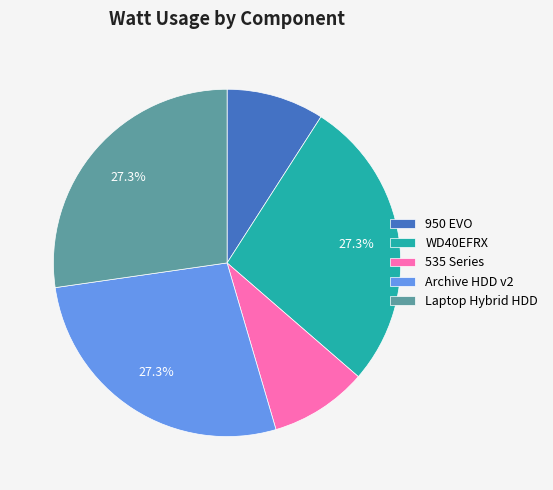

What is the ratio of the value at Archive HDD v2 to the value at Laptop Hybrid HDD?

1.0